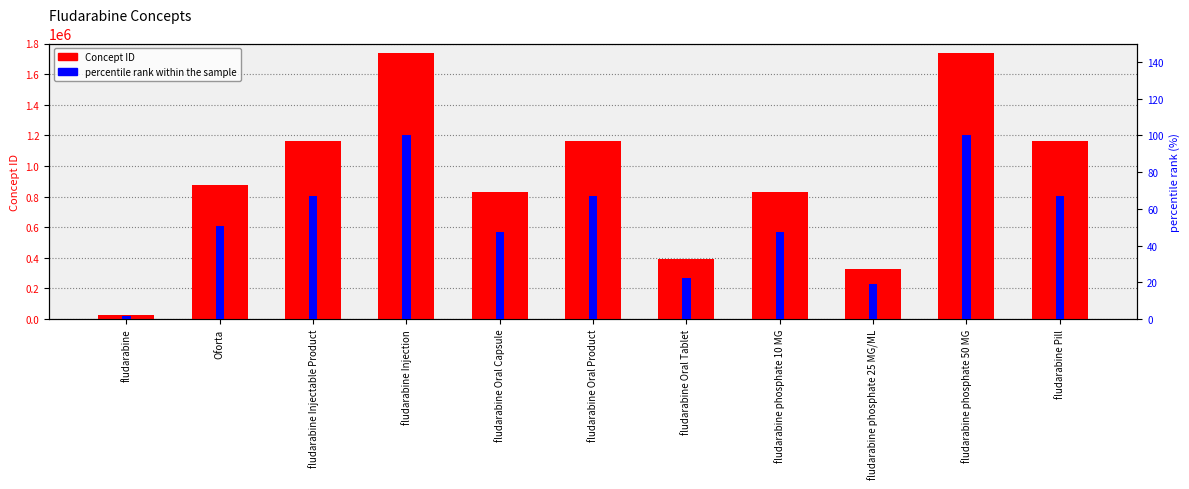

What is the label of the 9th bar from the right?

fludarabine Injectable Product